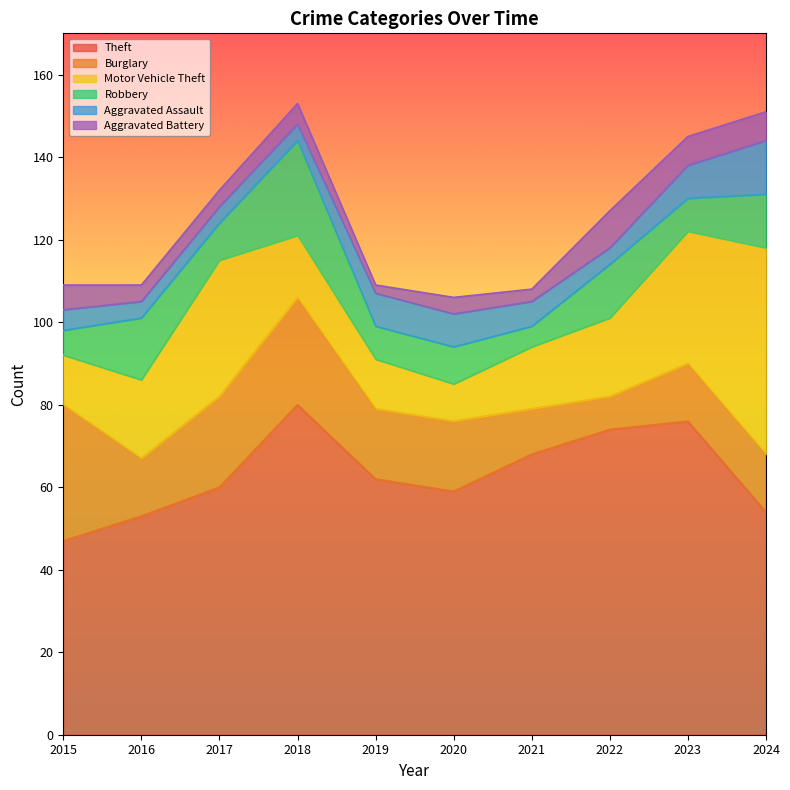

Reading left to right, transcribe all the data shown in this chart.

Theft: 2015=47	2016=53	2017=60	2018=80	2019=62	2020=59	2021=68	2022=74	2023=76	2024=54
Burglary: 2015=33	2016=14	2017=22	2018=26	2019=17	2020=17	2021=11	2022=8	2023=14	2024=14
Motor Vehicle Theft: 2015=12	2016=19	2017=33	2018=15	2019=12	2020=9	2021=15	2022=19	2023=32	2024=50
Robbery: 2015=6	2016=15	2017=9	2018=23	2019=8	2020=9	2021=5	2022=13	2023=8	2024=13
Aggravated Assault: 2015=5	2016=4	2017=4	2018=4	2019=8	2020=8	2021=6	2022=4	2023=8	2024=13
Aggravated Battery: 2015=6	2016=4	2017=4	2018=5	2019=2	2020=4	2021=3	2022=9	2023=7	2024=7